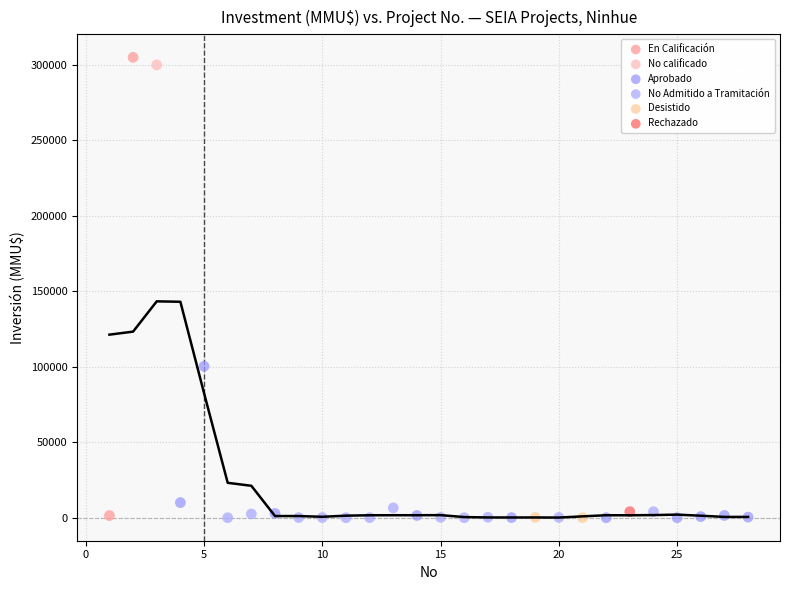

What are all the series names shown in the legend?

En Calificación, No calificado, Aprobado, No Admitido a Tramitación, Desistido, Rechazado